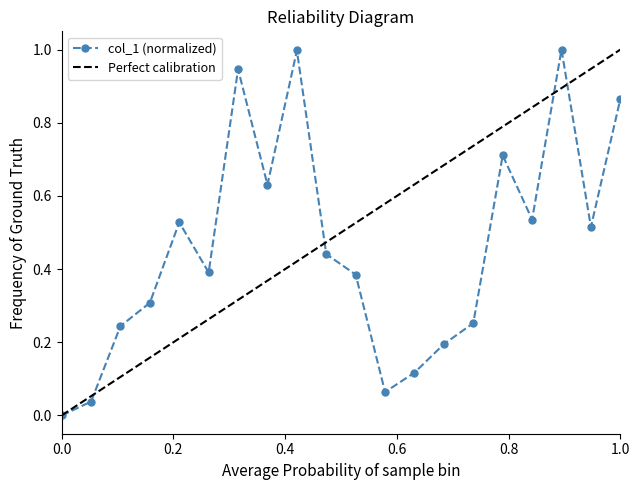

Reading left to right, transcribe all the data shown in this chart.

0.0	0.0	0.2	0.3	0.5	0.4	0.9	0.6	1.0	0.4	0.4	0.1	0.1	0.2	0.3	0.7	0.5	1.0	0.5	0.9